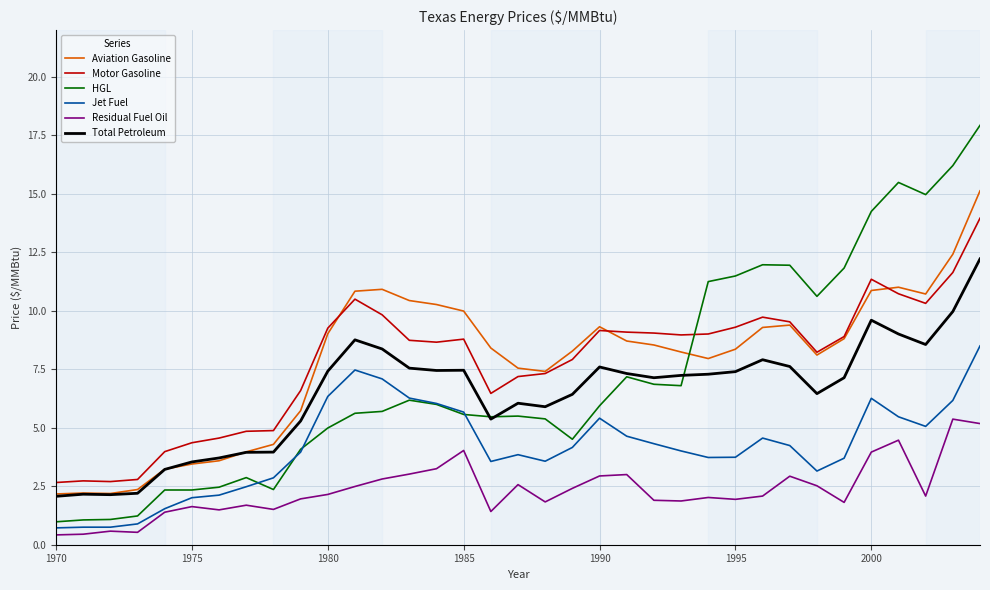

True or false: Jet Fuel and Motor Gasoline intersect in this chart.

False